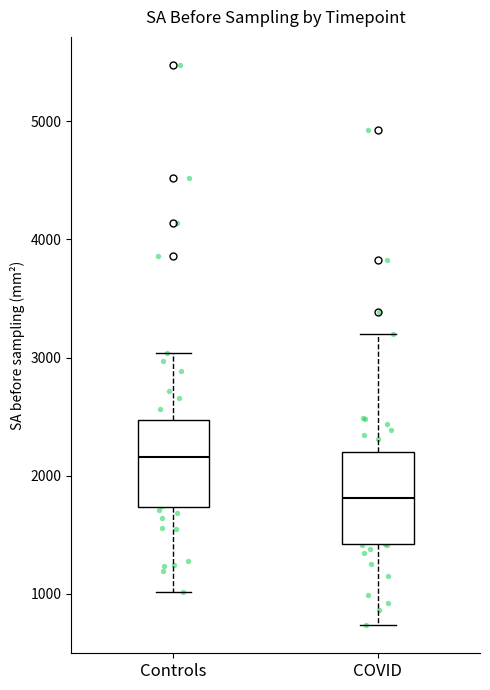

Reading left to right, read every box against the y-axis: the position of its median line, the range the box covers, and the ends of its whiskers. The values are not printed on the chart, so give them approximately, as read against the axis.

Controls: median 2200, box 1700 to 2500, whiskers 1000 to 3000
COVID: median 1800, box 1400 to 2200, whiskers 700 to 3200